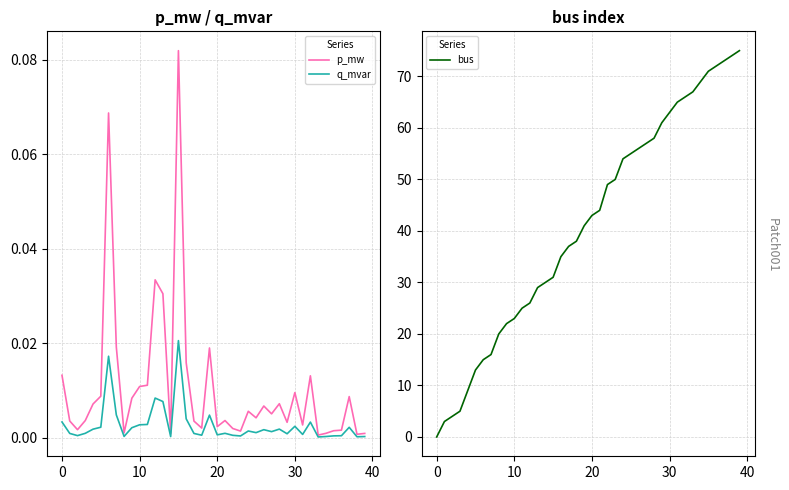

At which label does bus first exceed 43?

21